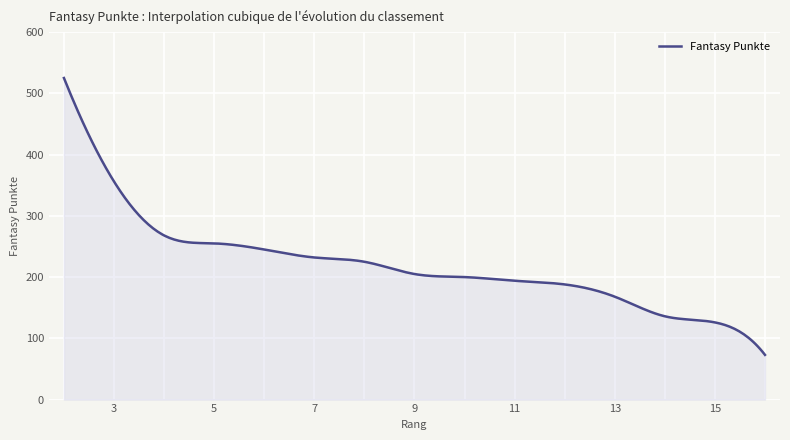

What is the difference between the maximum and minimum values?

452.0